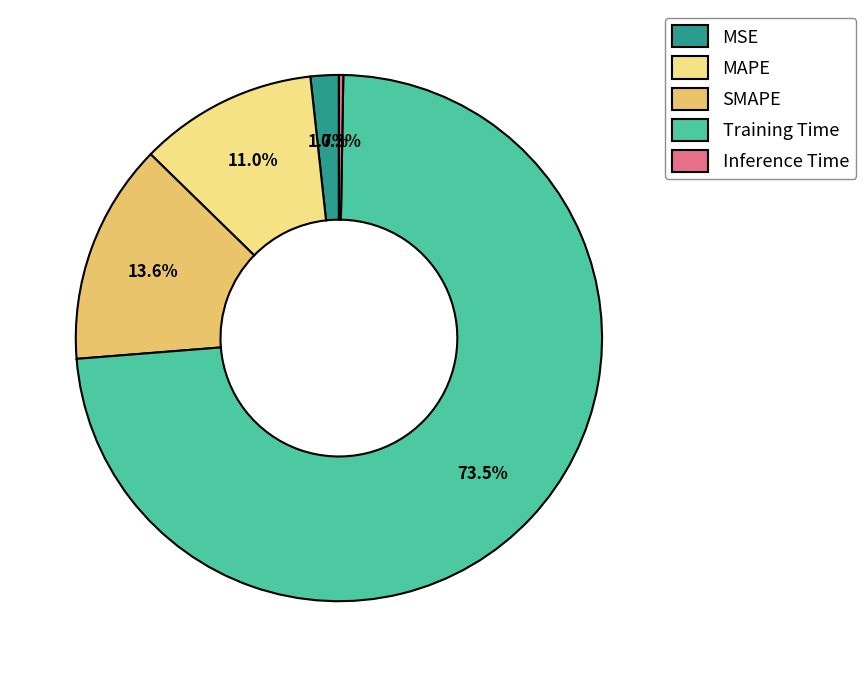

Is Training Time the majority of the pie?

Yes